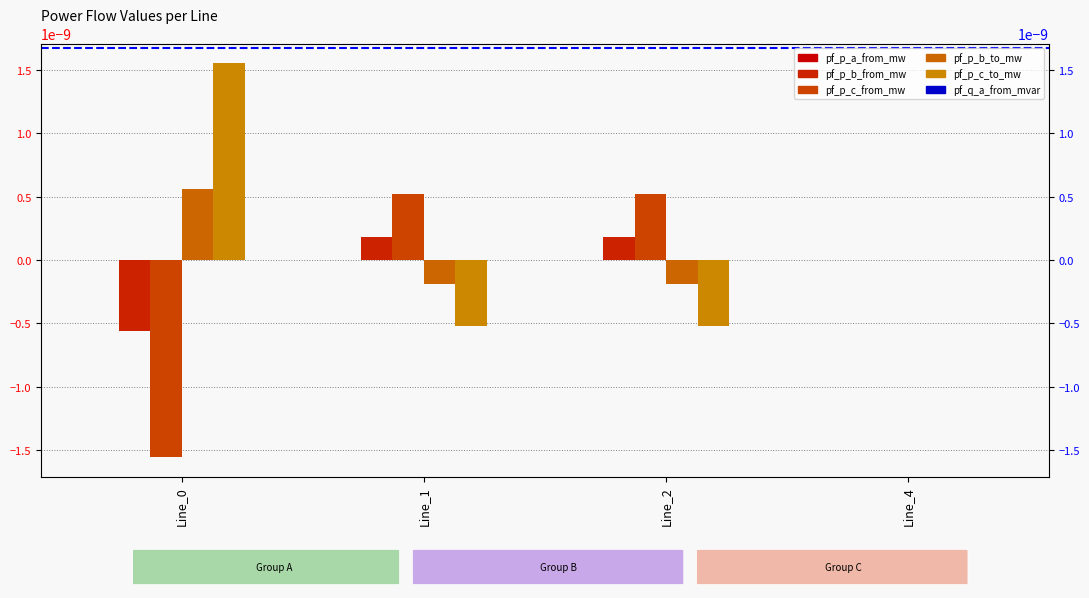

True or false: pf_p_a_from_mw has a value of -0.0 at Line_2.

False